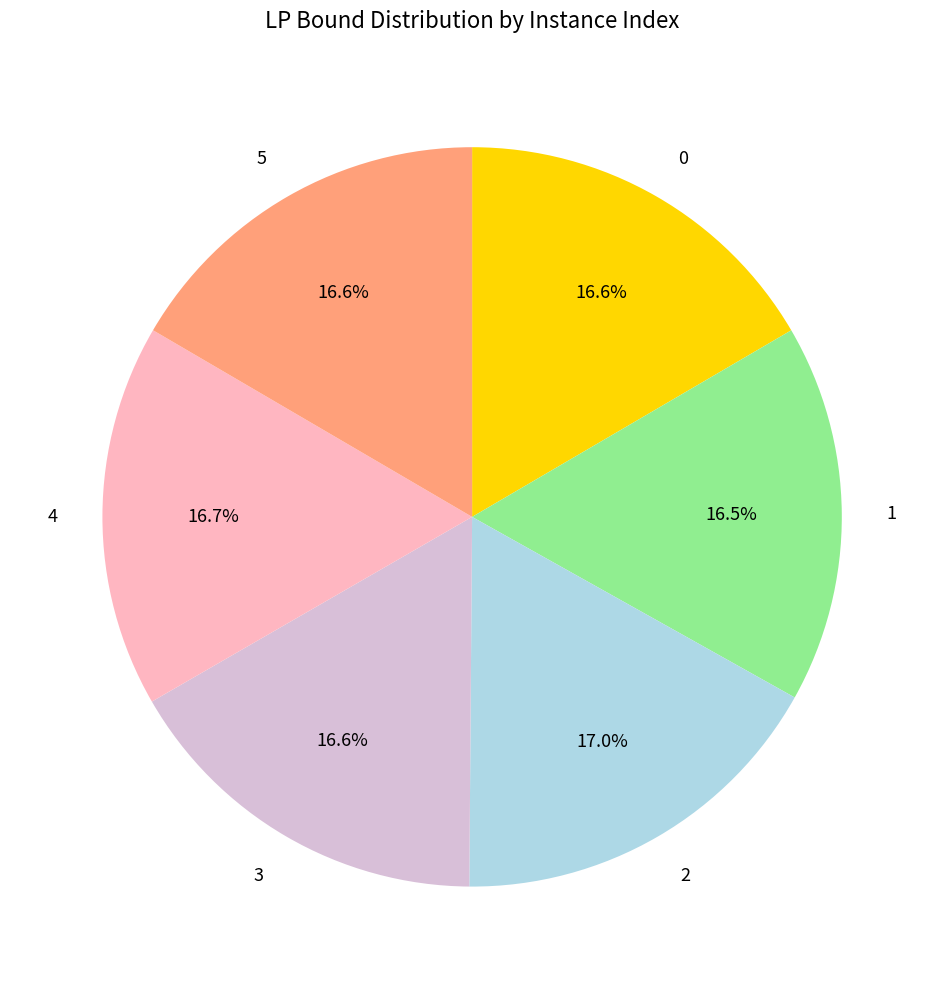

Does 0 account for over 50% of the chart?

No